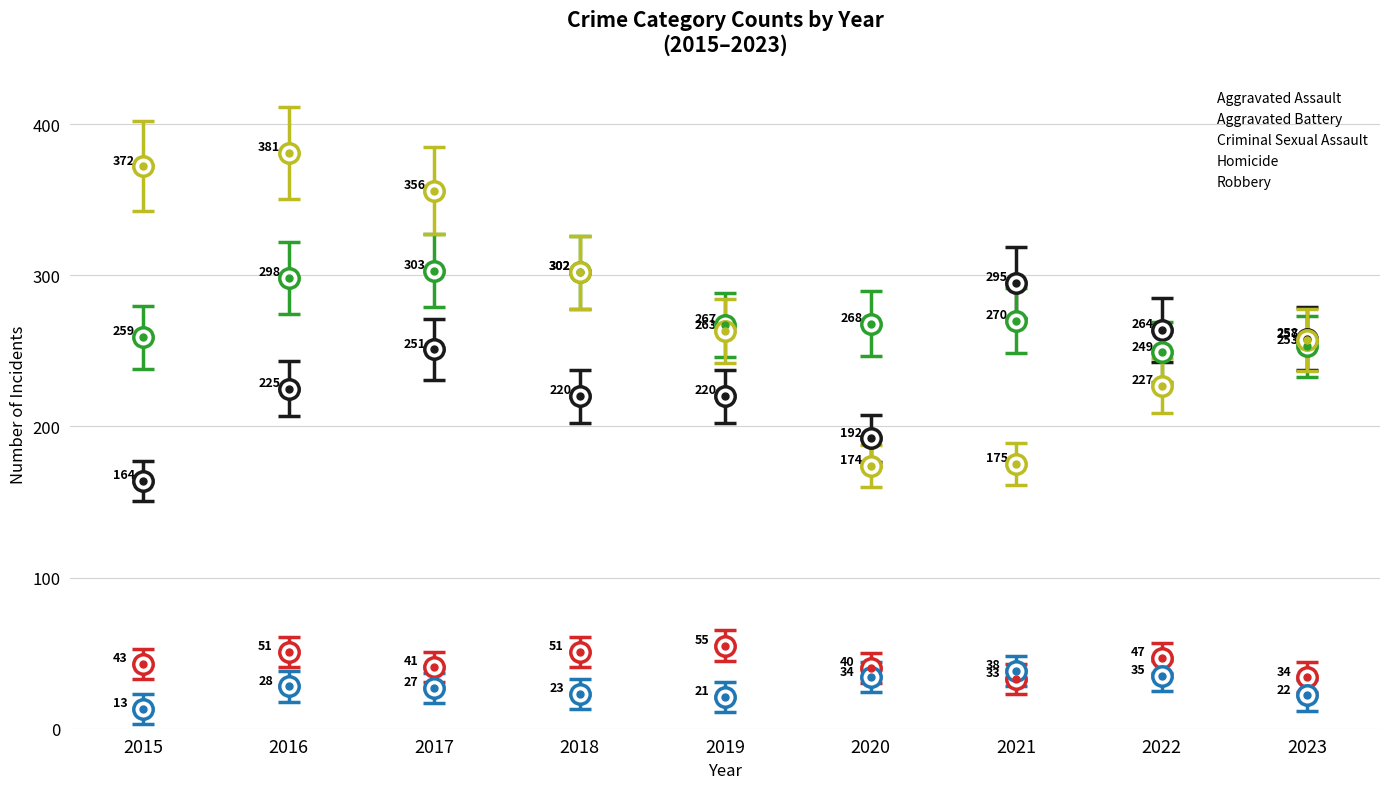

The value of Aggravated Battery at 2019 is 267. True or false?

True